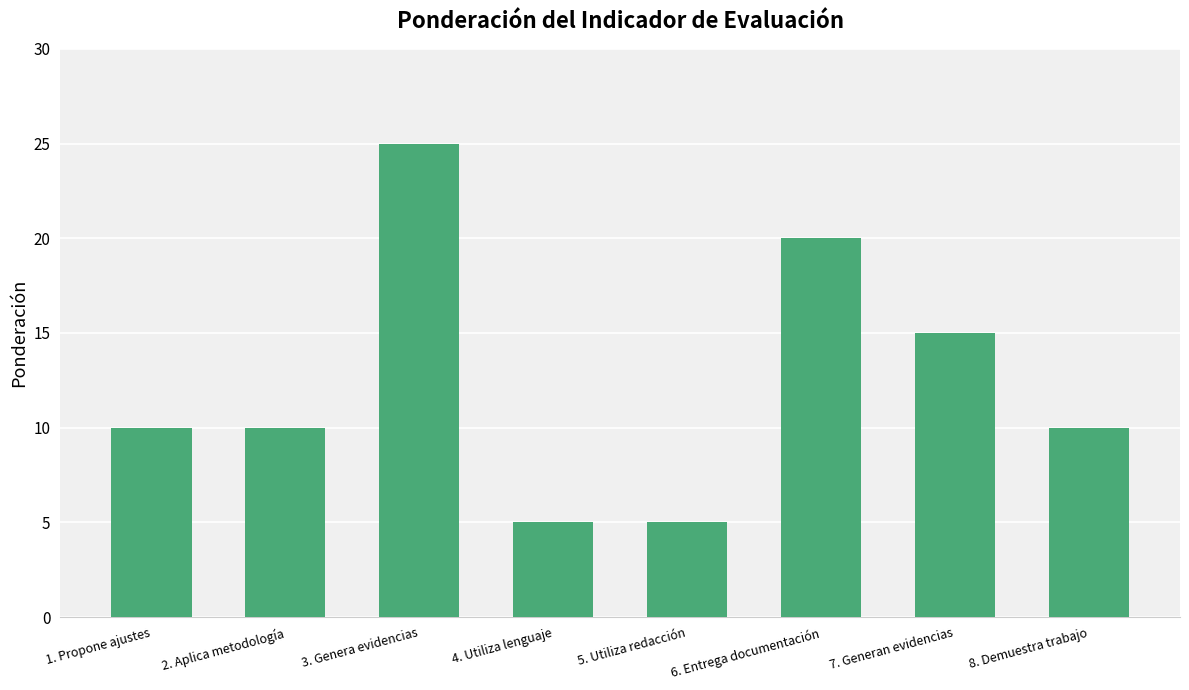

How many bars are there in total?

8